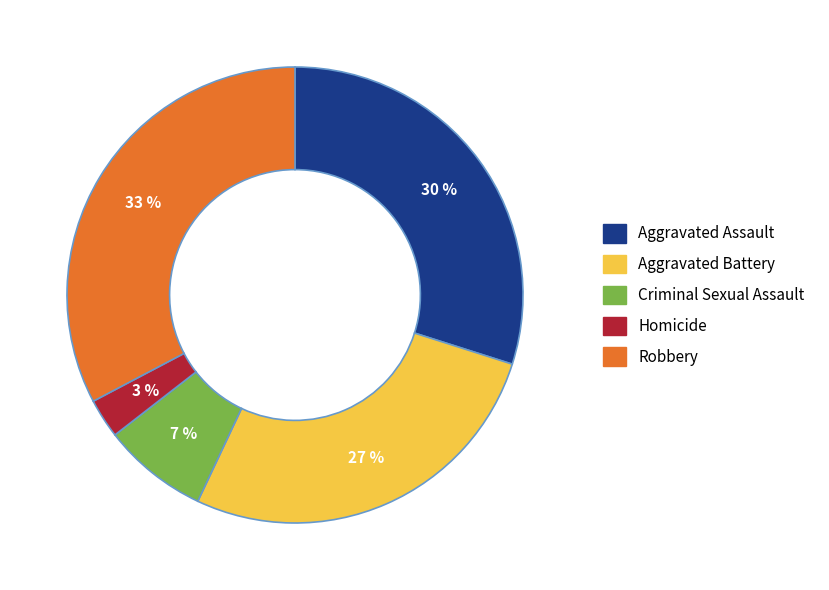

What is the ratio of the value at Criminal Sexual Assault to the value at Robbery?

0.2